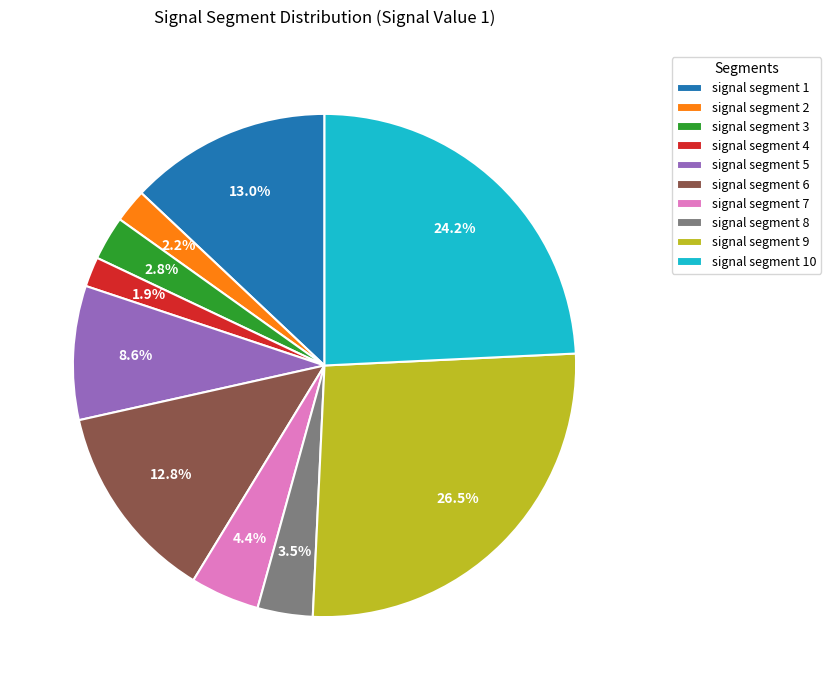

Does signal segment 8 represent more than half of the total?

No